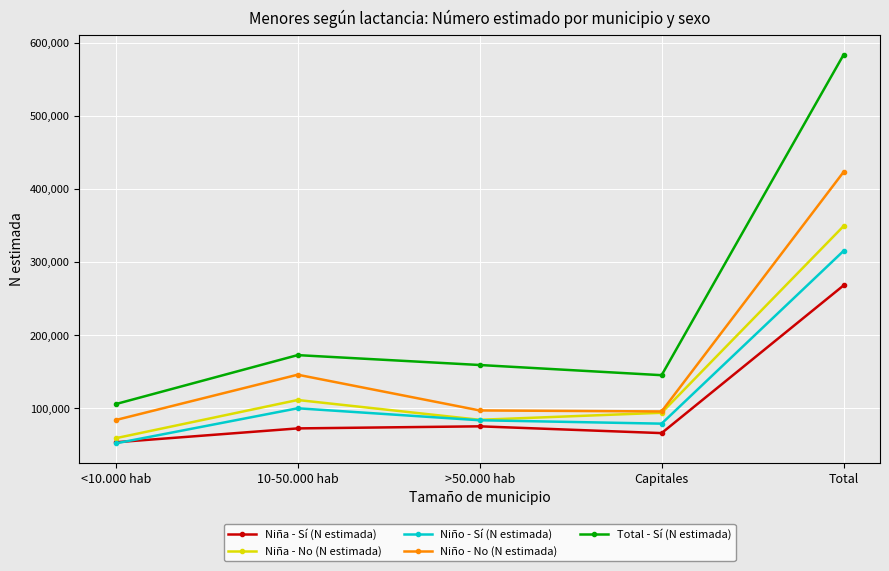

What is the spread (max minus min) of values at Capitales?

79220